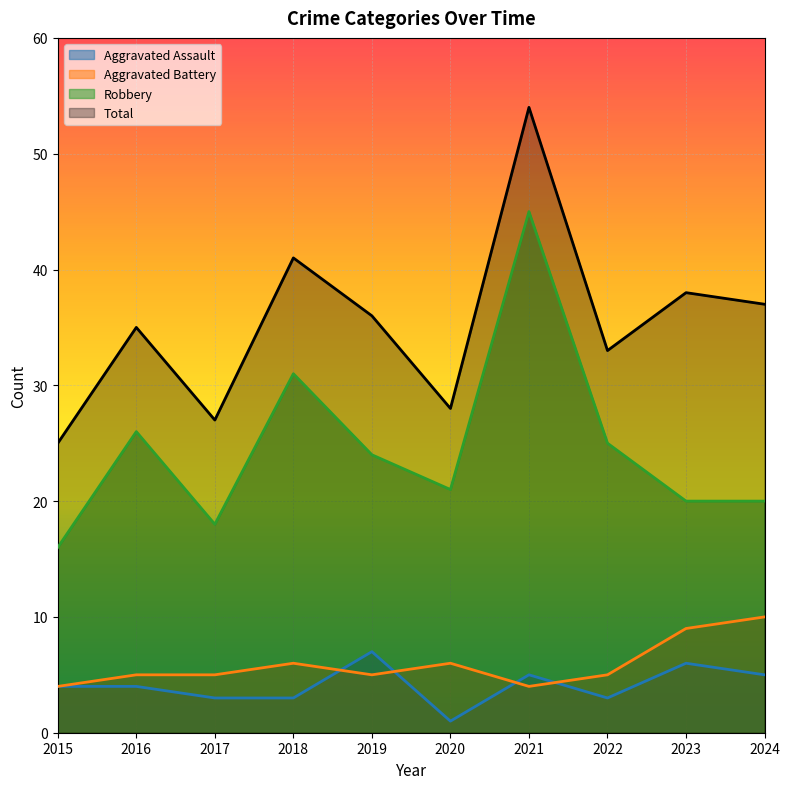

Which category has the lowest value in the Aggravated Assault series?

2020